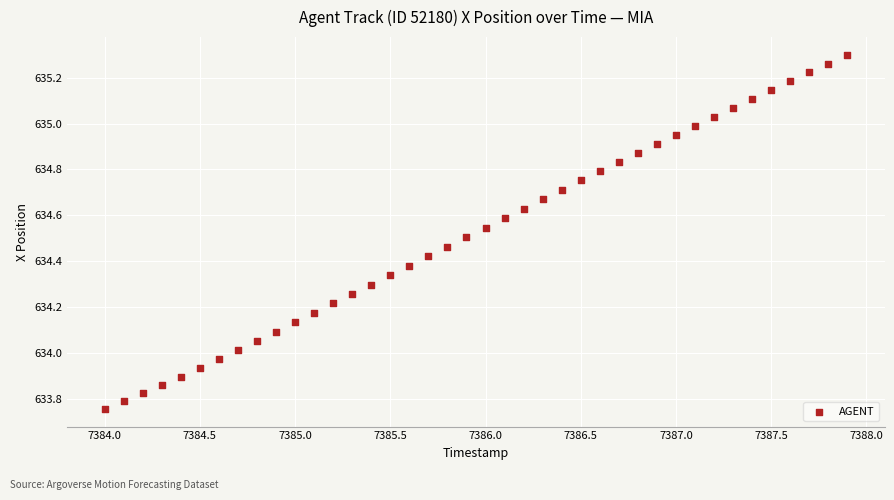

What is the range of Y values (max minus min)?

1.5